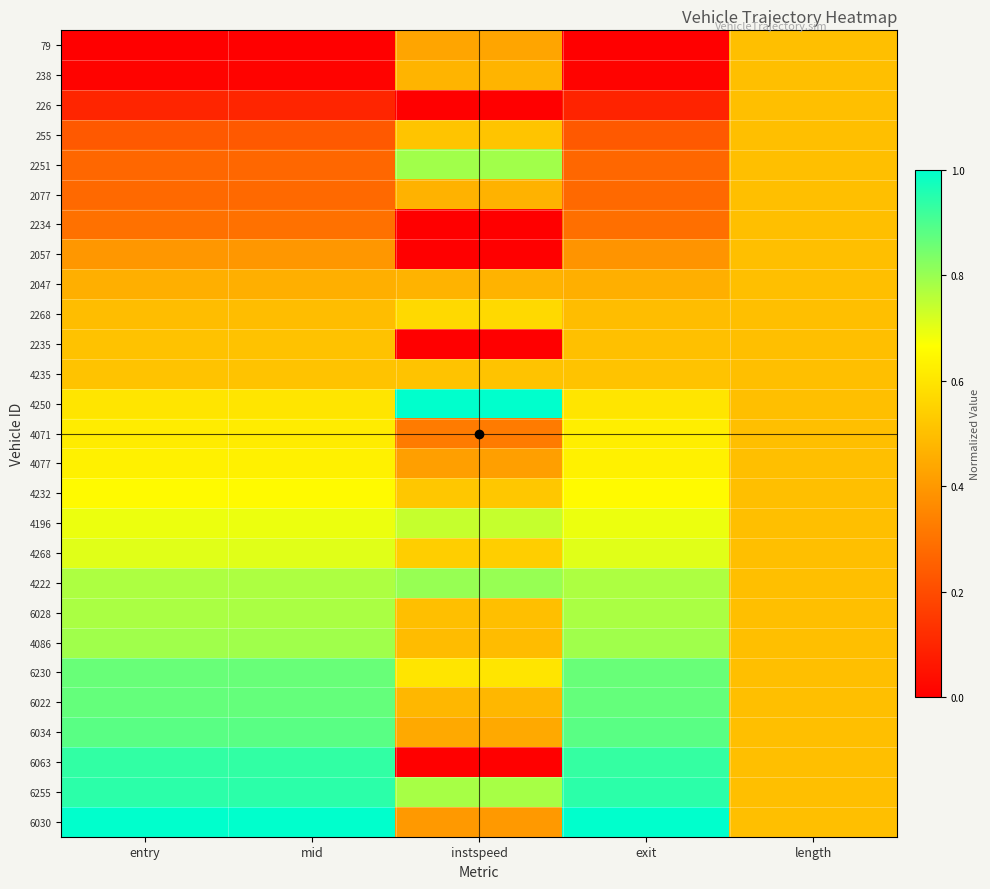

Reading left to right, what are all the values shown in this chart?

79: entry=0.0	mid=0.0	instspeed=0.4	exit=0.0	length=0.5
238: entry=0.0	mid=0.0	instspeed=0.5	exit=0.0	length=0.5
226: entry=0.1	mid=0.1	instspeed=0.0	exit=0.1	length=0.5
255: entry=0.2	mid=0.2	instspeed=0.5	exit=0.2	length=0.5
2251: entry=0.3	mid=0.3	instspeed=0.8	exit=0.3	length=0.5
2077: entry=0.3	mid=0.3	instspeed=0.5	exit=0.3	length=0.5
2234: entry=0.3	mid=0.3	instspeed=0.0	exit=0.3	length=0.5
2057: entry=0.4	mid=0.4	instspeed=0.0	exit=0.4	length=0.5
2047: entry=0.5	mid=0.5	instspeed=0.5	exit=0.5	length=0.5
2268: entry=0.5	mid=0.5	instspeed=0.6	exit=0.5	length=0.5
2235: entry=0.5	mid=0.5	instspeed=0.0	exit=0.5	length=0.5
4235: entry=0.5	mid=0.5	instspeed=0.5	exit=0.5	length=0.5
4250: entry=0.6	mid=0.6	instspeed=1.0	exit=0.6	length=0.5
4071: entry=0.6	mid=0.6	instspeed=0.3	exit=0.6	length=0.5
4077: entry=0.6	mid=0.6	instspeed=0.4	exit=0.6	length=0.5
4232: entry=0.7	mid=0.7	instspeed=0.5	exit=0.7	length=0.5
4196: entry=0.7	mid=0.7	instspeed=0.7	exit=0.7	length=0.5
4268: entry=0.7	mid=0.7	instspeed=0.5	exit=0.7	length=0.5
4222: entry=0.8	mid=0.8	instspeed=0.8	exit=0.8	length=0.5
6028: entry=0.8	mid=0.8	instspeed=0.5	exit=0.8	length=0.5
4086: entry=0.8	mid=0.8	instspeed=0.5	exit=0.8	length=0.5
6230: entry=0.9	mid=0.9	instspeed=0.6	exit=0.9	length=0.5
6022: entry=0.9	mid=0.9	instspeed=0.5	exit=0.9	length=0.5
6034: entry=0.9	mid=0.9	instspeed=0.4	exit=0.9	length=0.5
6063: entry=0.9	mid=0.9	instspeed=0.0	exit=0.9	length=0.5
6255: entry=0.9	mid=0.9	instspeed=0.8	exit=0.9	length=0.5
6030: entry=1.0	mid=1.0	instspeed=0.4	exit=1.0	length=0.5